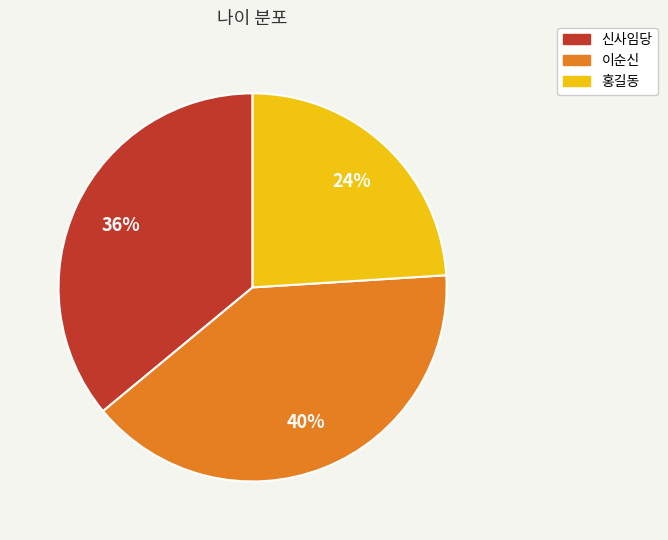

Between 신사임당 and 홍길동, which is larger?

신사임당